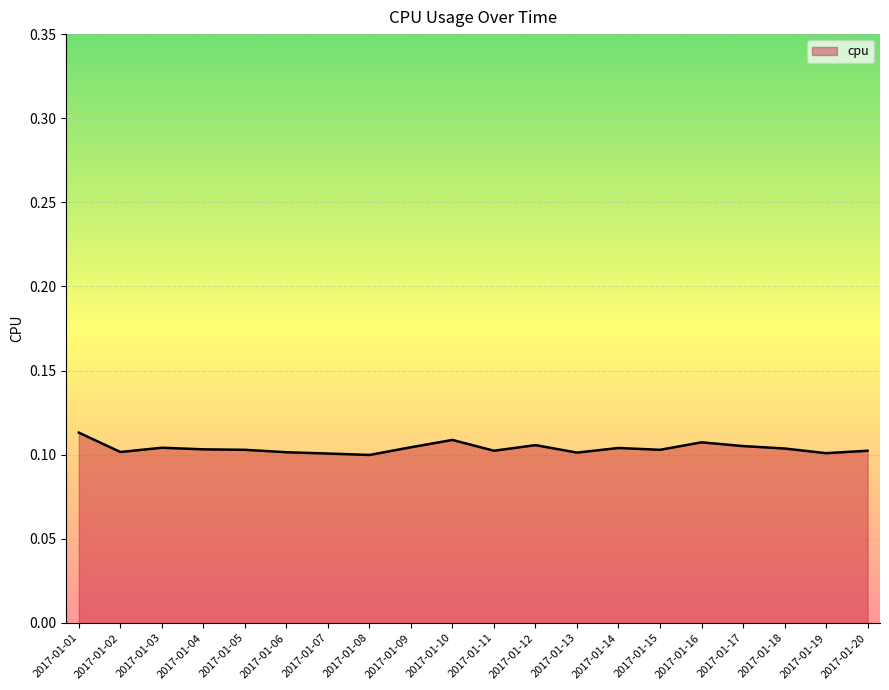

Is it true that the value at 2017-01-09 is 0.1?

True